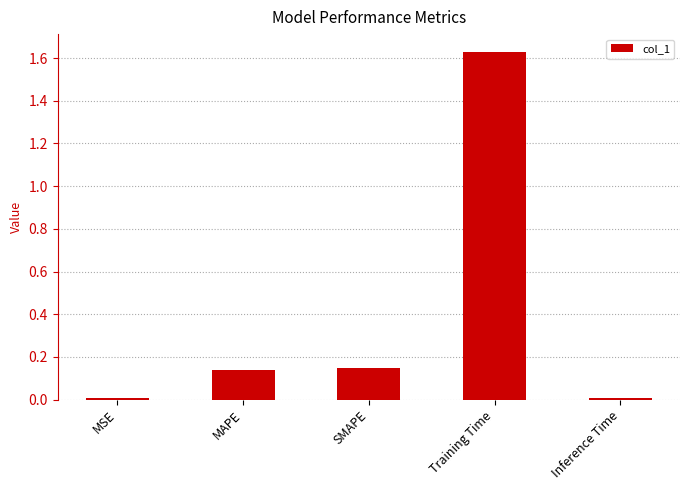

True or false: the data shows 2.6 at Training Time.

False